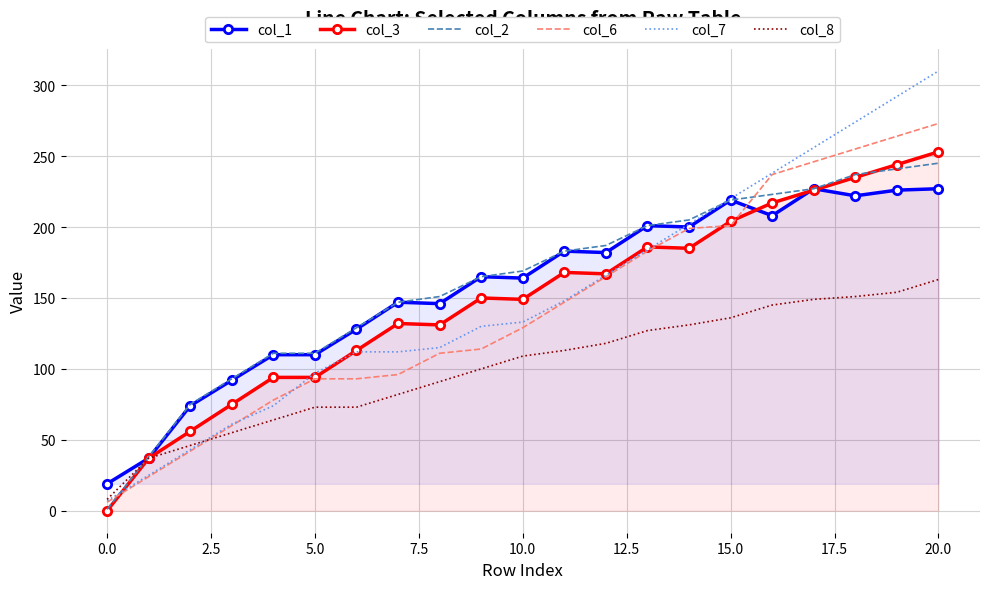

Rank the series at 16 from highest to lowest value.

col_7, col_6, col_2, col_3, col_1, col_8